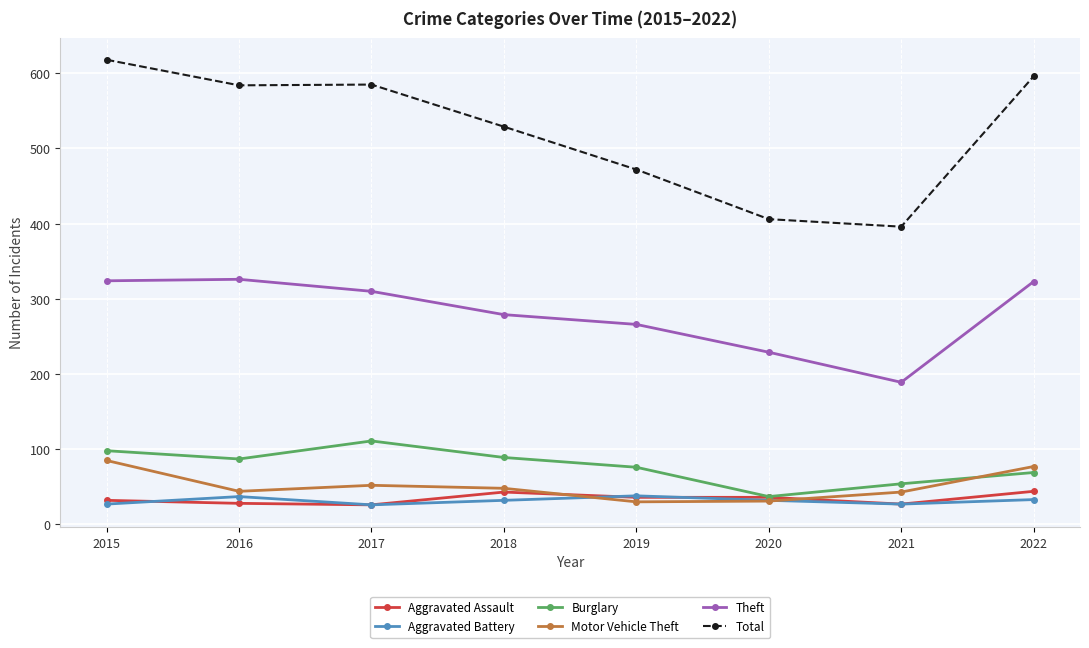

Which series has the largest range (max minus min)?

Total